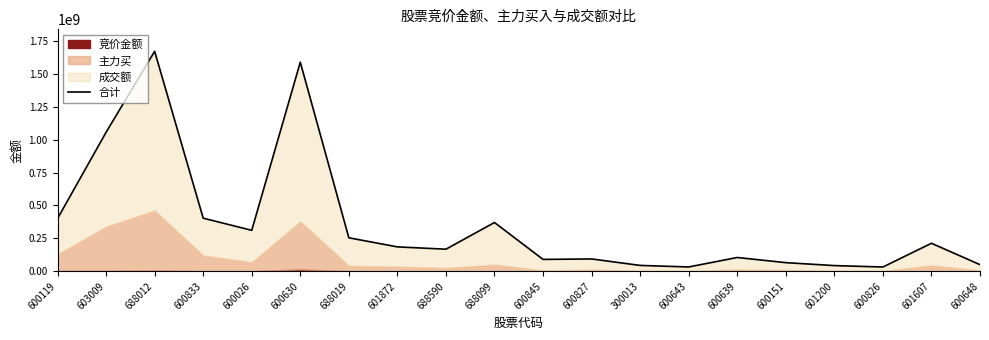

Reading left to right, what are all the values shown in this chart?

400774080	1055737000	1670517539	403626867	311311575	1587851396	254580827	185526948	168077338	370743964	90447418	93911655	44810375	33048159	105035696	65810611	43515212	32709665	212906635	50531273